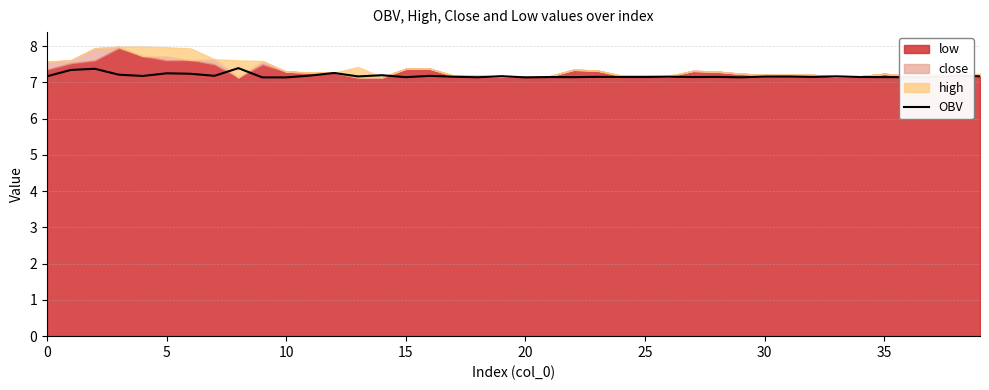

Is it true that the value at 25 is 7.2?

True